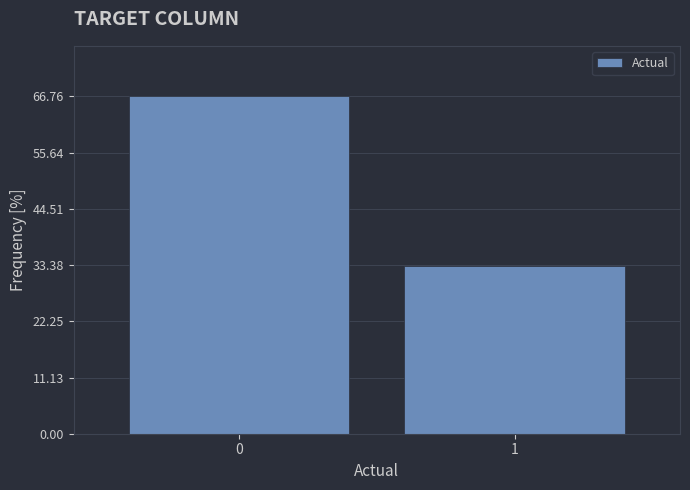

Reading left to right, what are all the values shown in this chart?

0=66.8	1=33.2